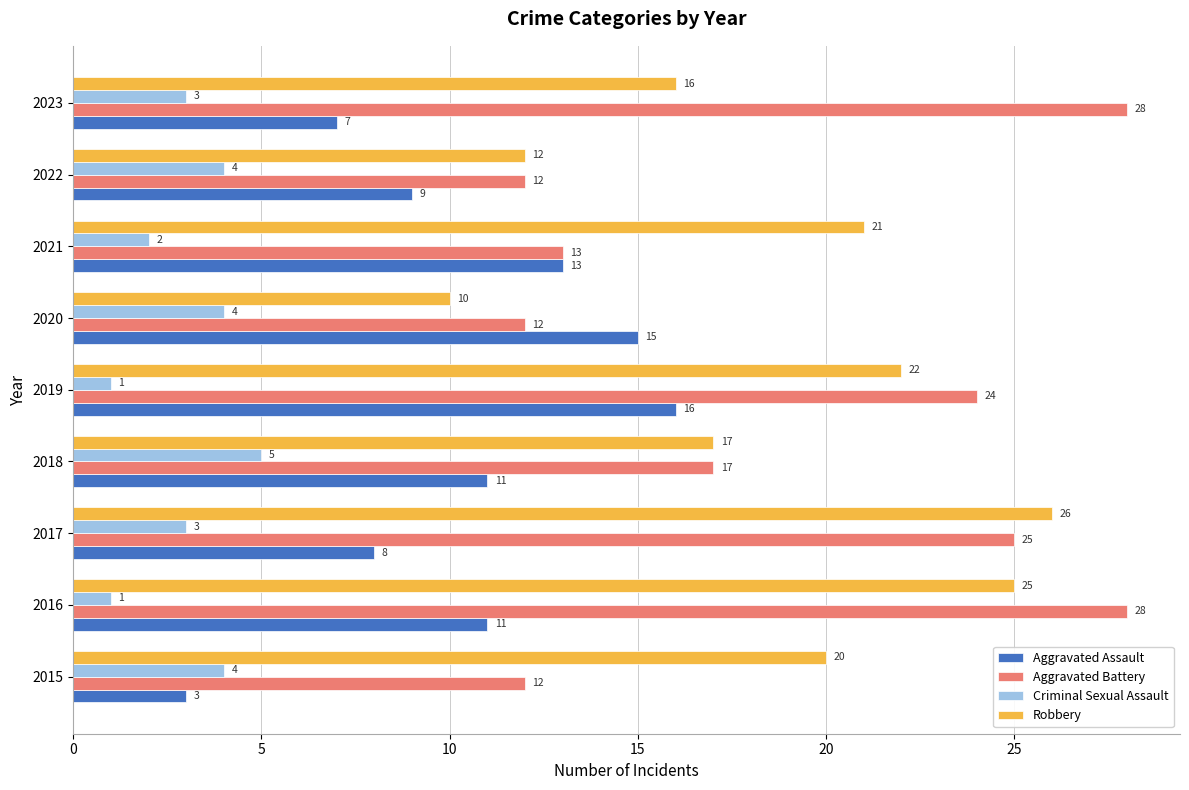

Which series changed the most between 2015 and 2018?

Aggravated Assault